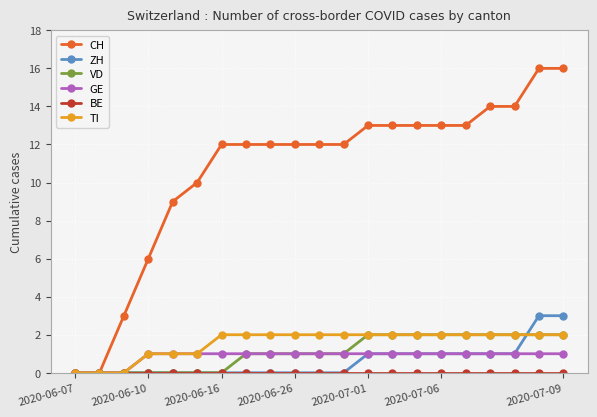

What is the maximum value shown in the chart?

16